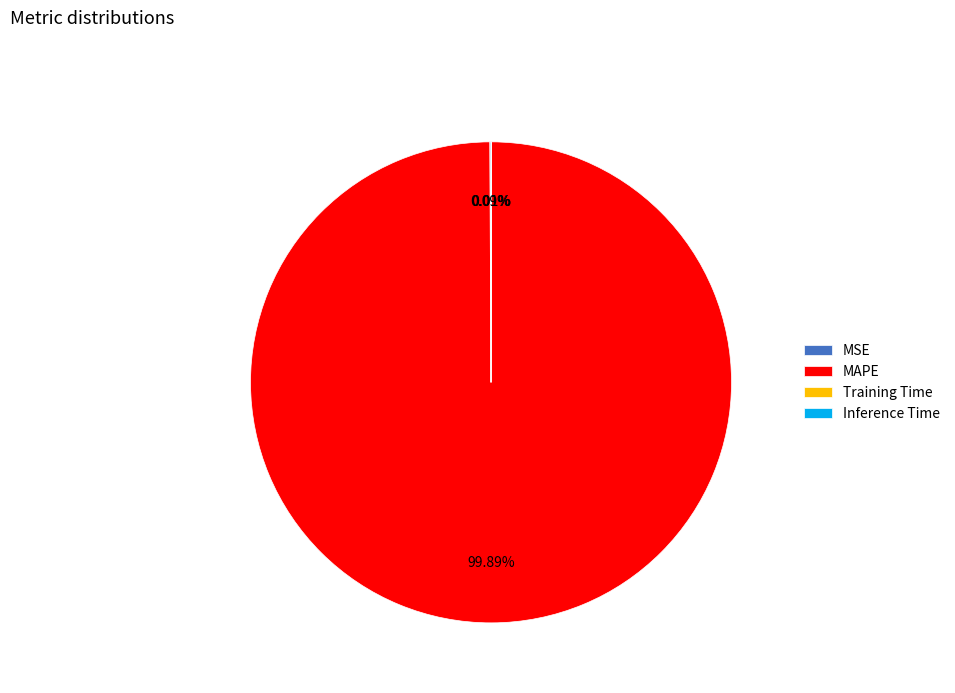

What is the largest slice in the pie chart?

MAPE